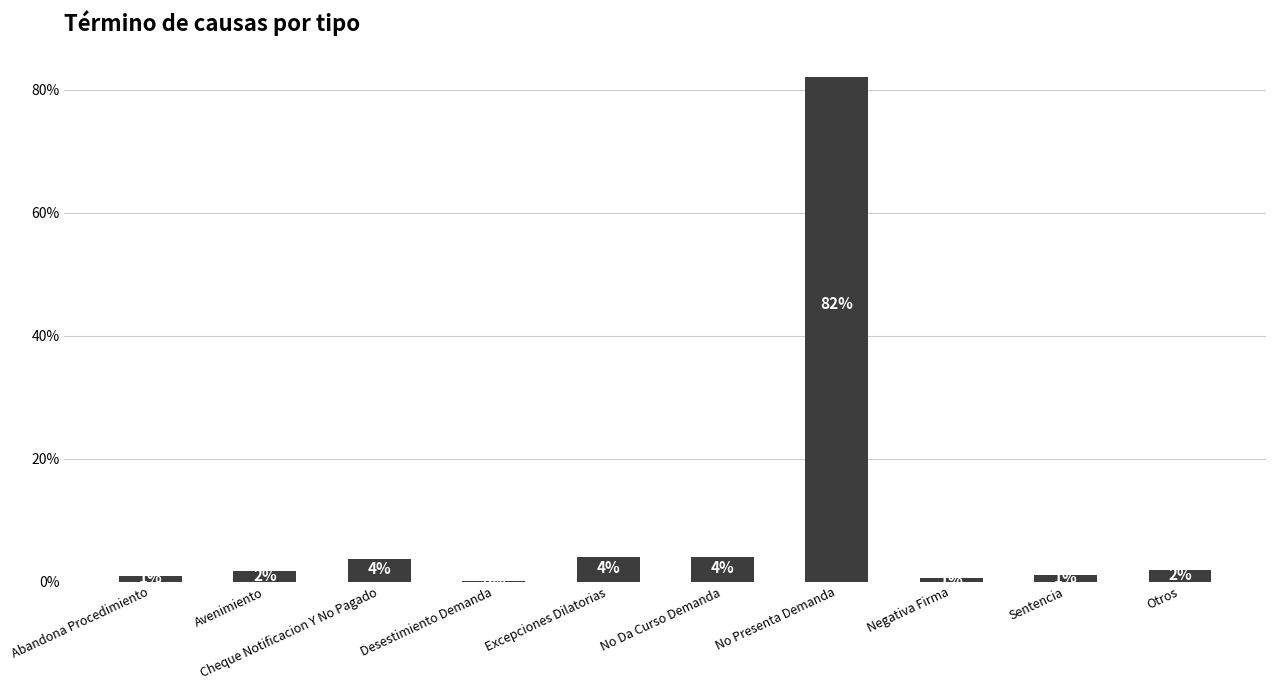

Which category has the highest value across all series?

No Presenta Demanda